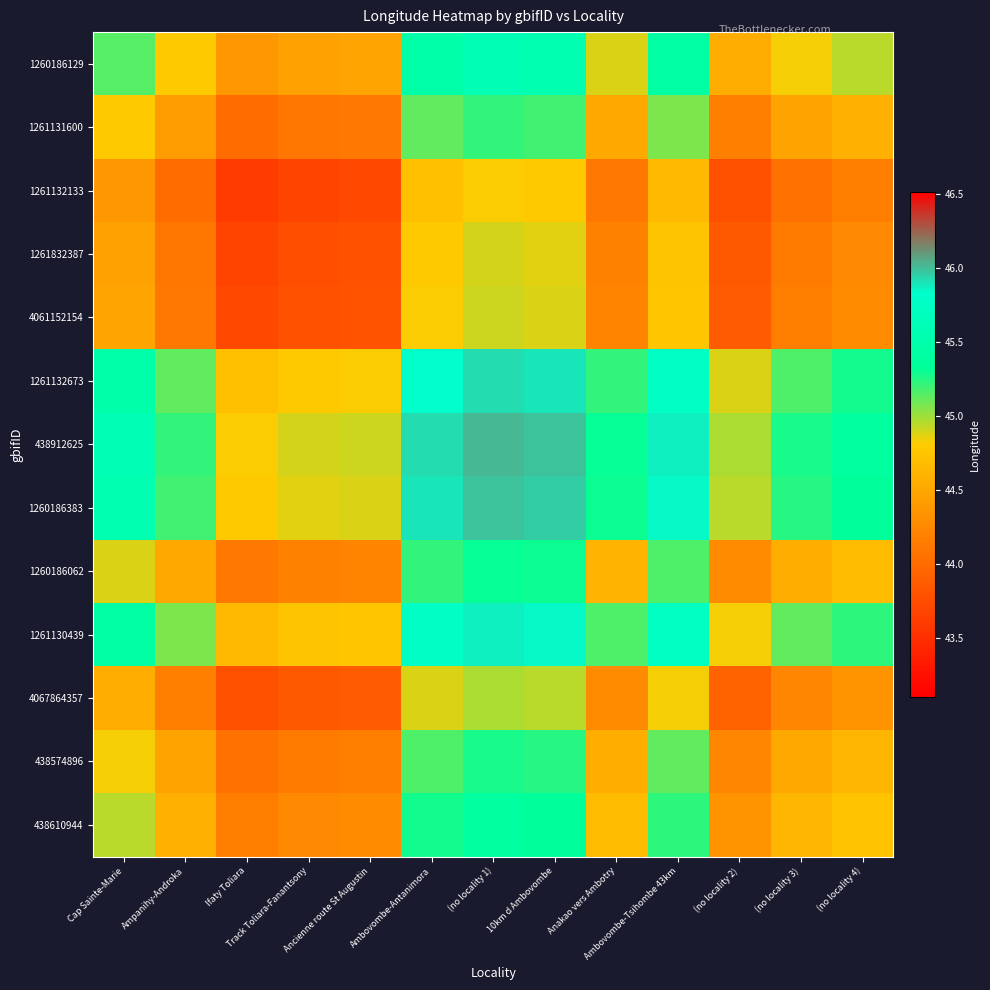

What is the minimum value shown in the chart?

43.6